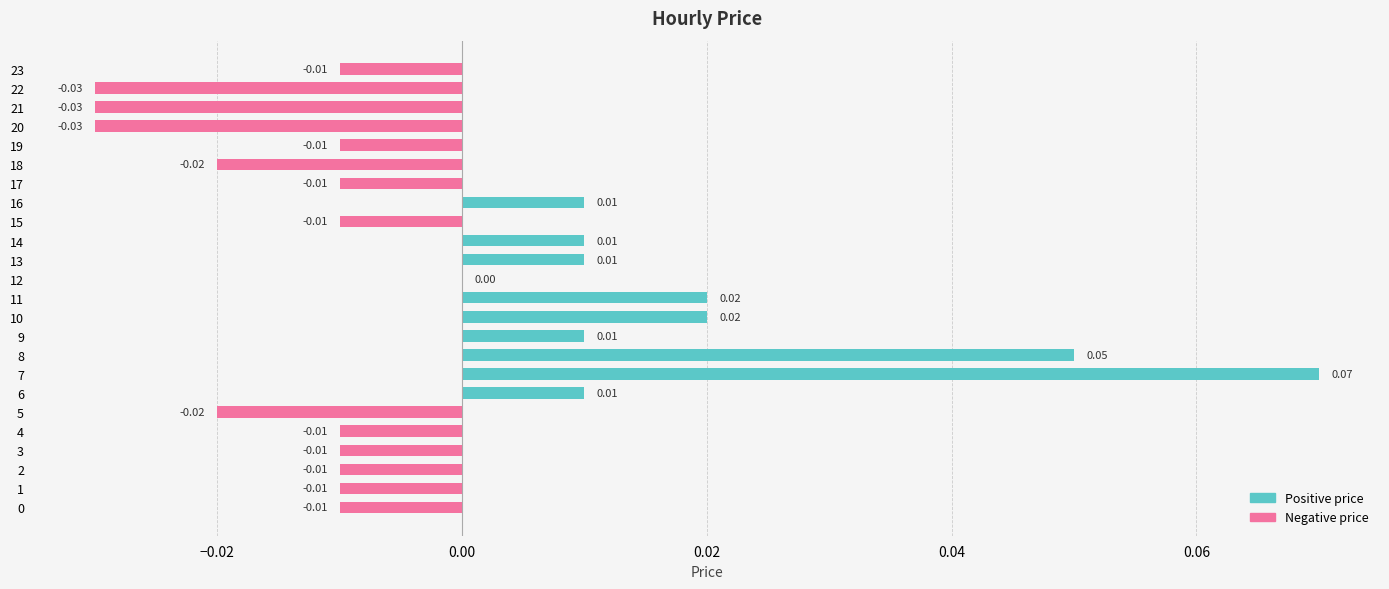

What is the sum of all Positive price values?

0.2